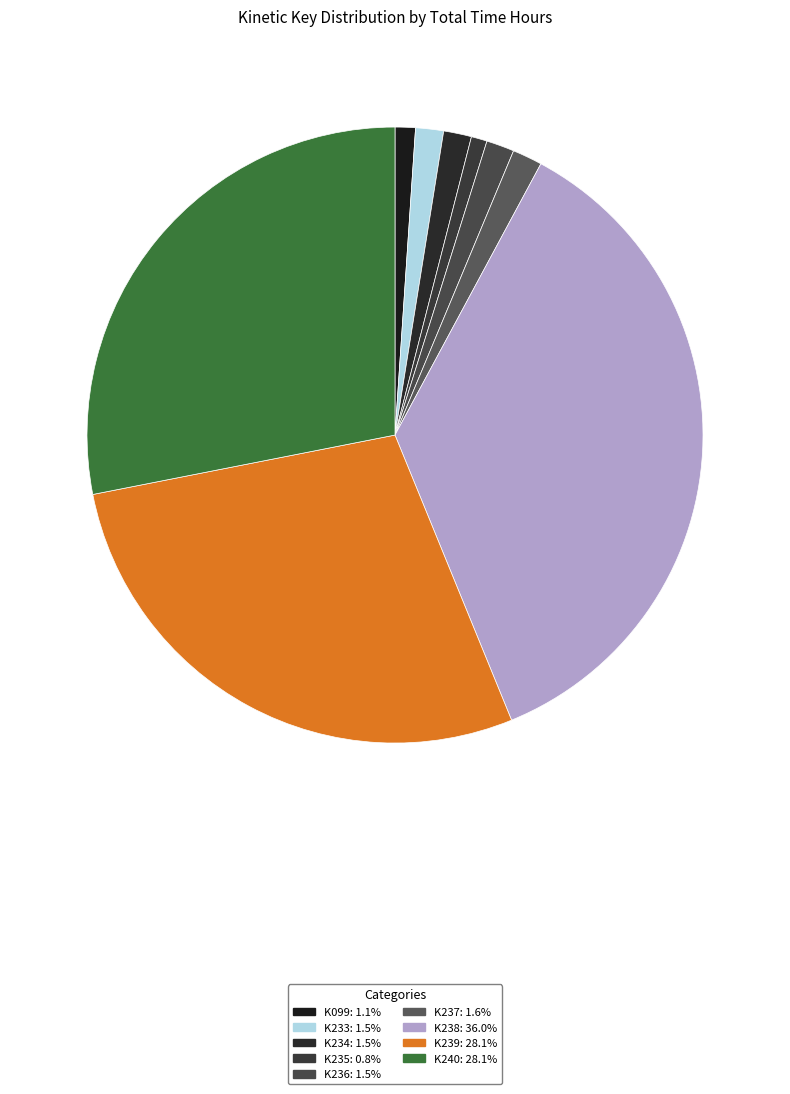

Does K237 represent more than half of the total?

No